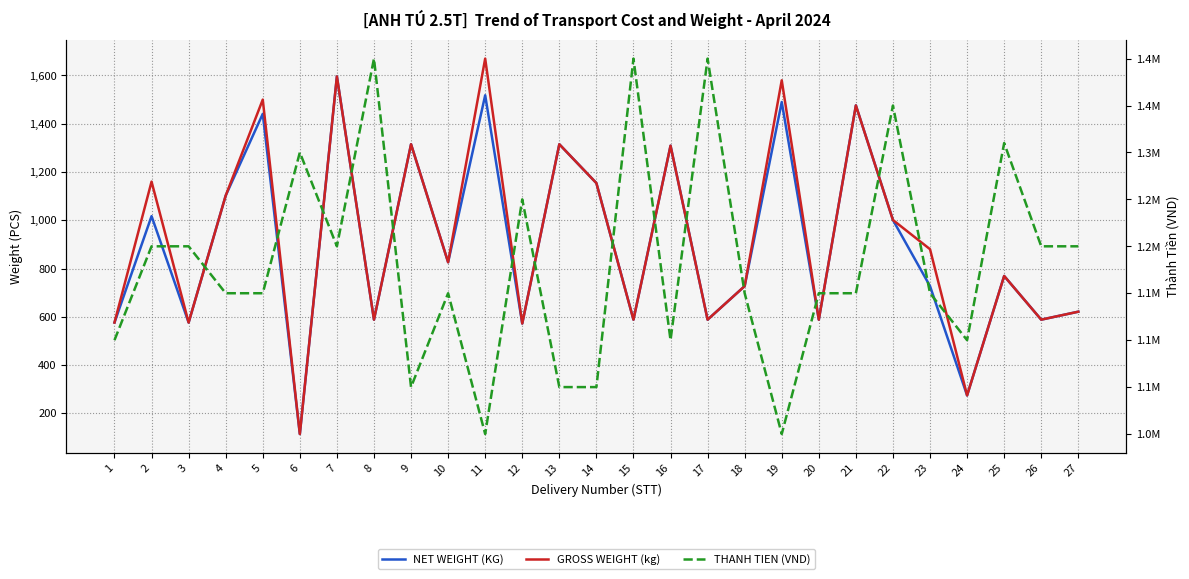

What is the lowest value of the NET WEIGHT (KG) series?

114